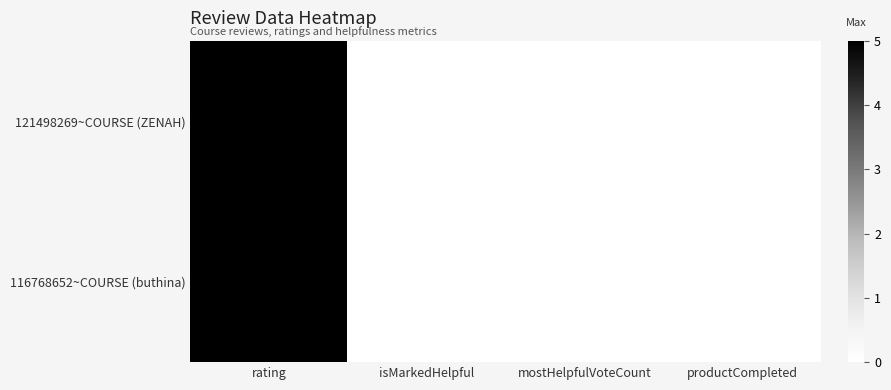

Rank the categories by 121498269~COURSE (ZENAH) value from highest to lowest.

rating, isMarkedHelpful, mostHelpfulVoteCount, productCompleted